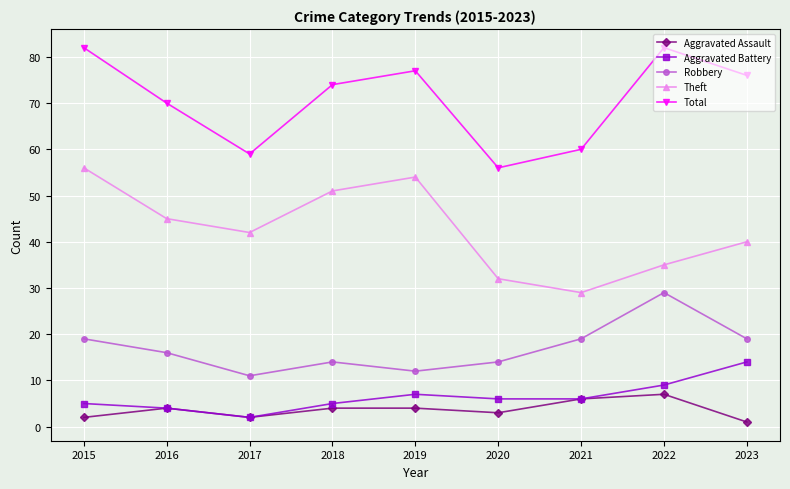

How many lines are shown in the chart?

5